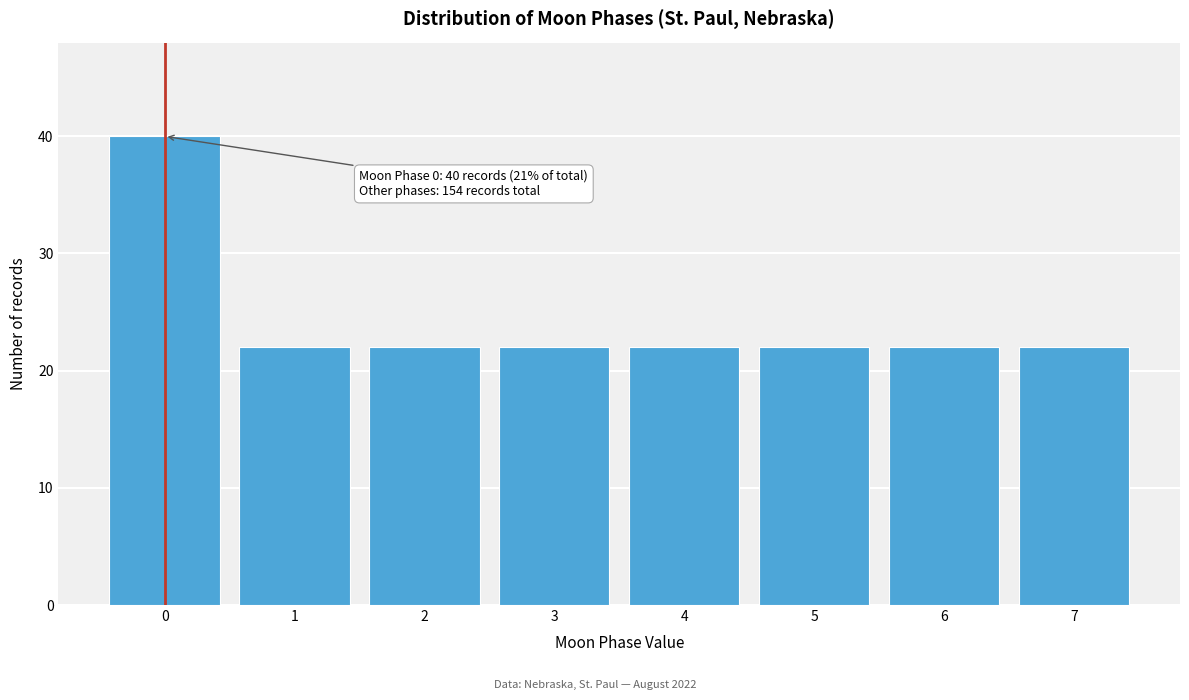

Reading left to right, what are all the values shown in this chart?

0=40	1=22	2=22	3=22	4=22	5=22	6=22	7=22